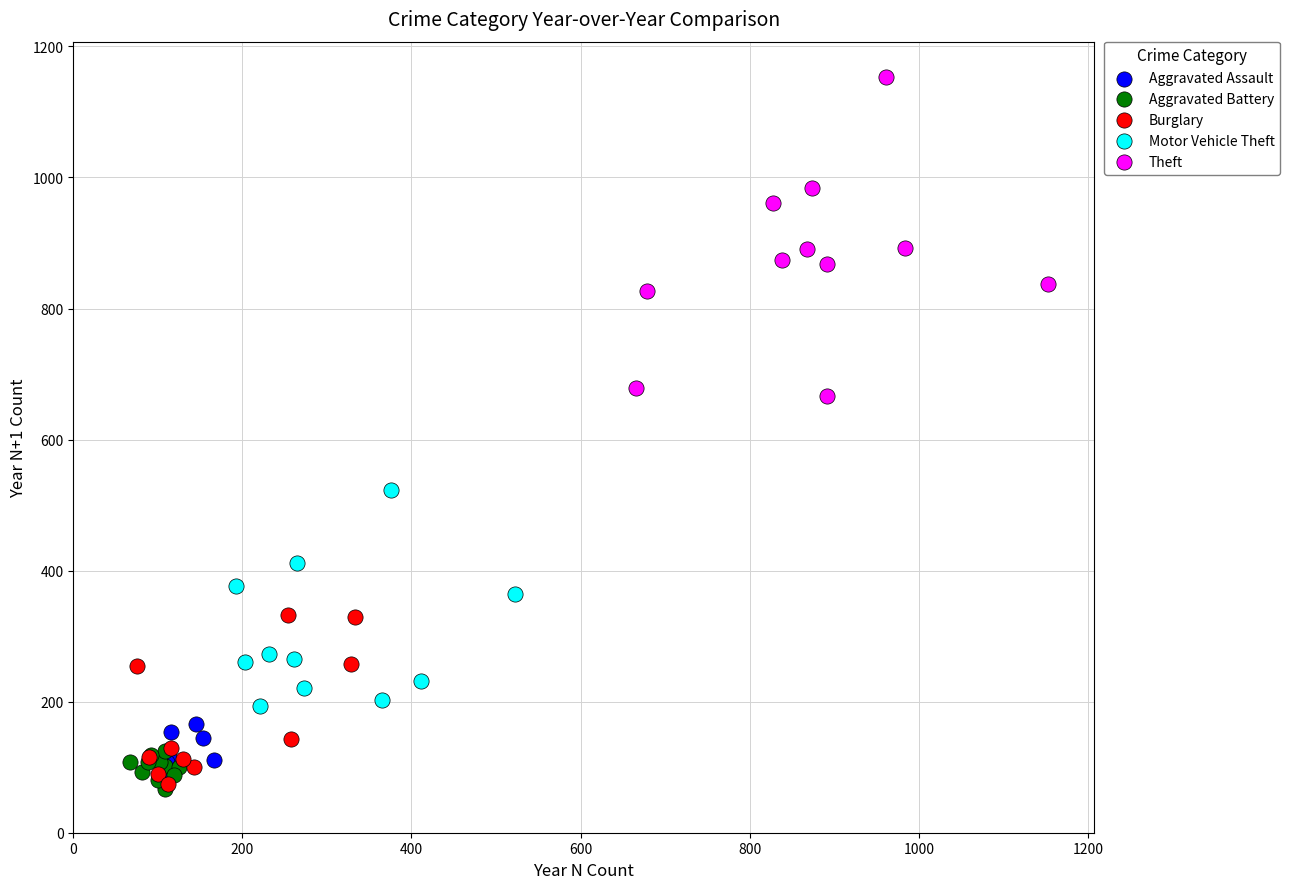

Which series reaches the maximum Y coordinate?

Theft